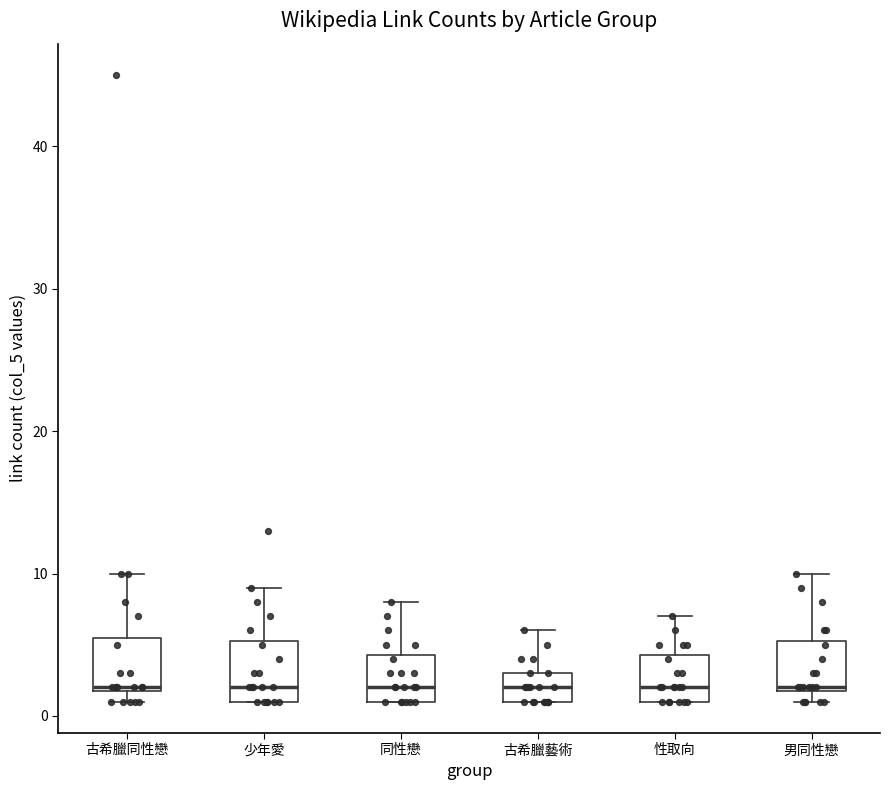

Reading left to right, read every box against the y-axis: the position of its median line, the range the box covers, and the ends of its whiskers. The values are not printed on the chart, so give them approximately, as read against the axis.

古希臘同性戀: median 2, box 2 to 6, whiskers 1 to 10
少年愛: median 2, box 1 to 5, whiskers 1 to 9
同性戀: median 2, box 1 to 4, whiskers 1 to 8
古希臘藝術: median 2, box 1 to 3, whiskers 1 to 6
性取向: median 2, box 1 to 4, whiskers 1 to 7
男同性戀: median 2, box 2 to 5, whiskers 1 to 10